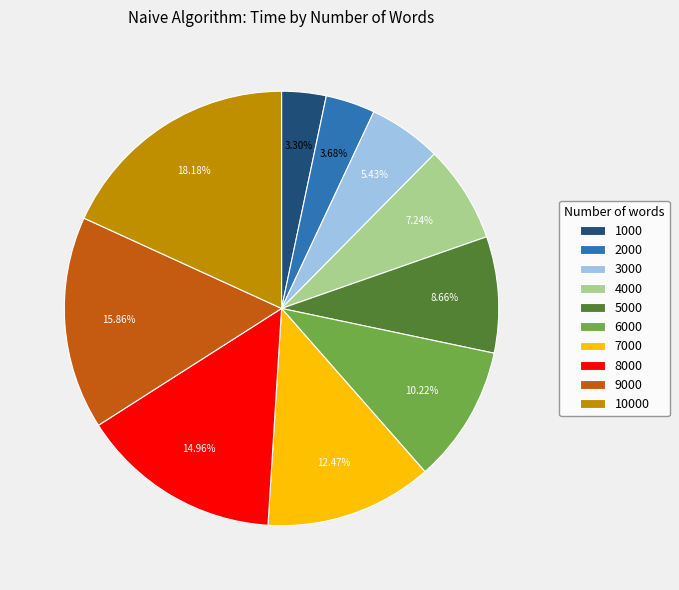

How many slices are in this pie chart?

10